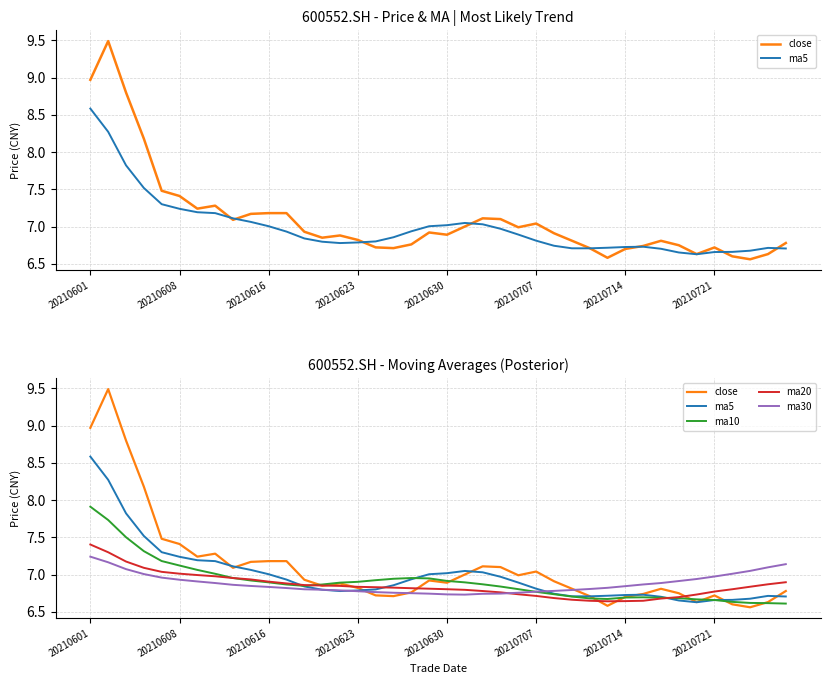

How many interior local peaks does the close series have?

8